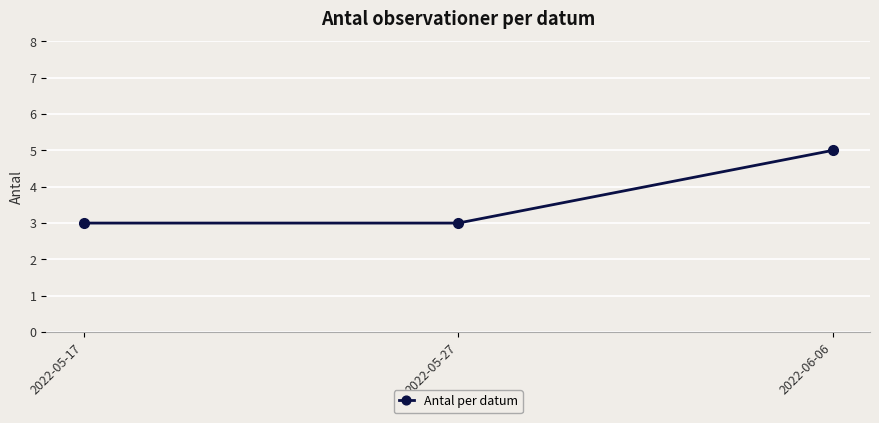

What is the ratio of the value at 2022-05-27 to the value at 2022-05-17?

1.0